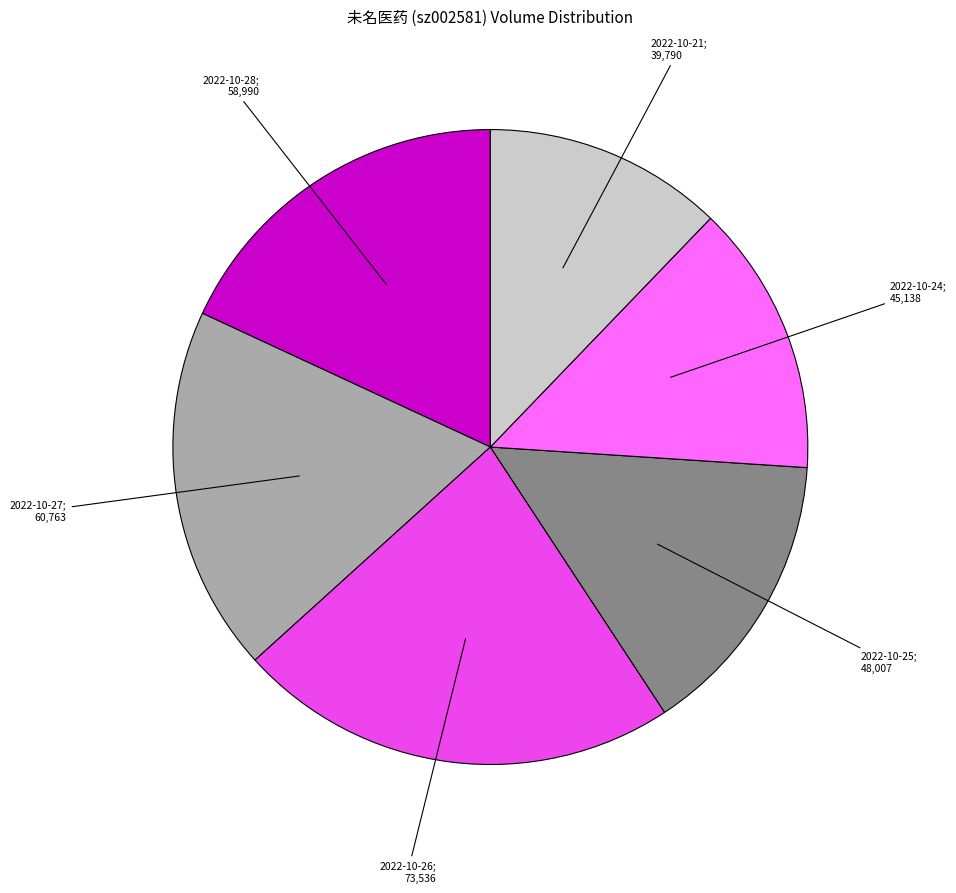

Is there a majority slice in this chart?

No